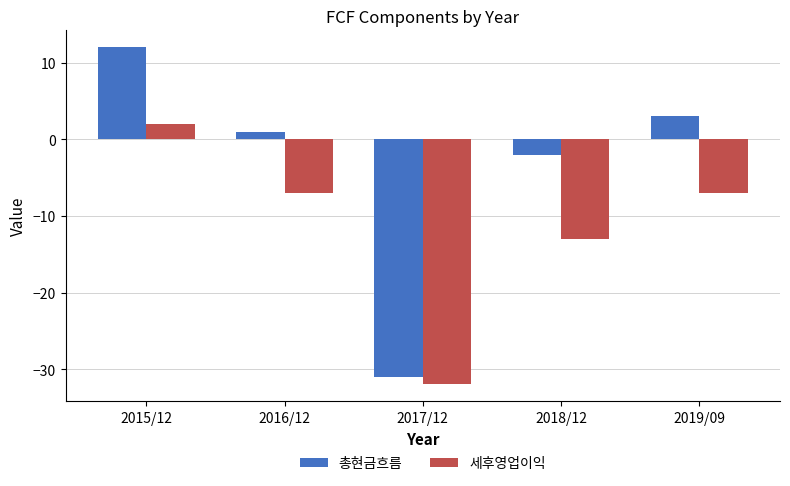

True or false: 세후영업이익 has a value of 2 at 2015/12.

True